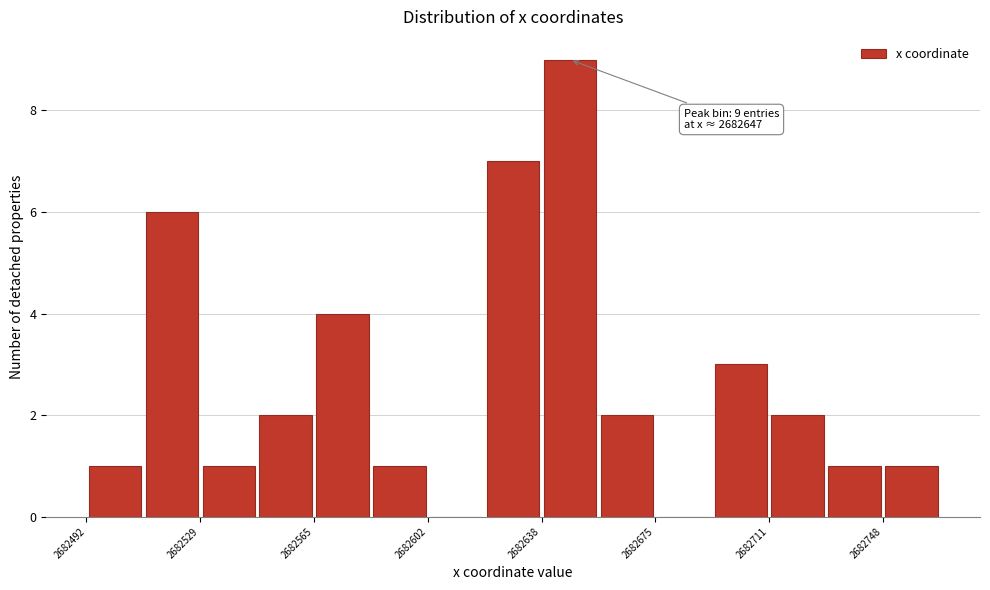

Read against the x-axis, roughly where is the centre of the tallest bar?

2682645